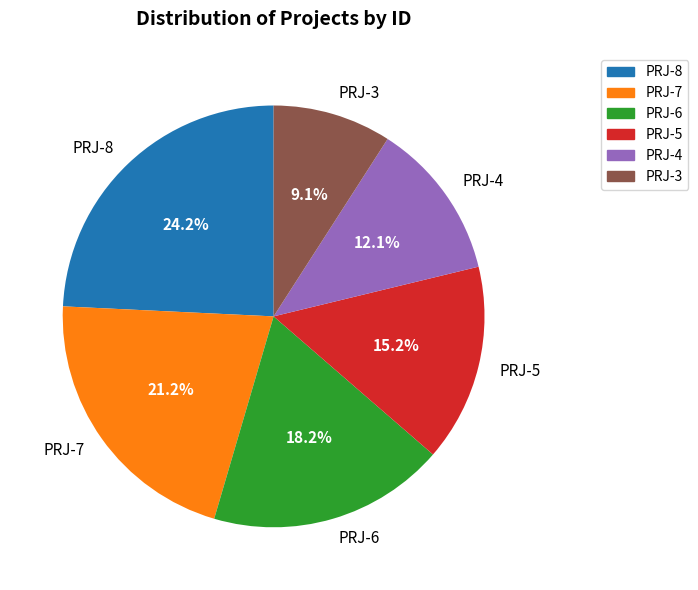

To the nearest percent, what is the difference between the PRJ-4 and PRJ-6 slice percentages?

6%